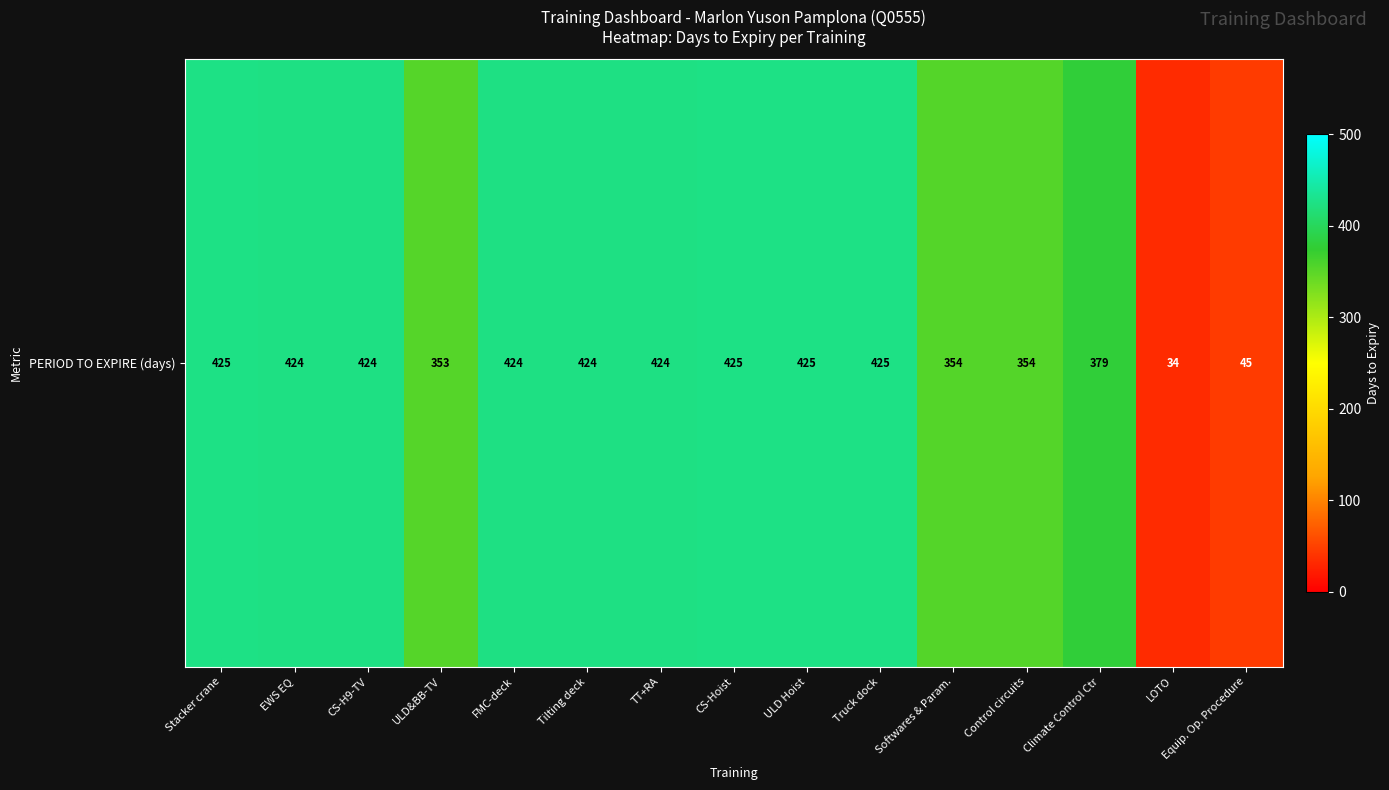

How many values are below 424?

6